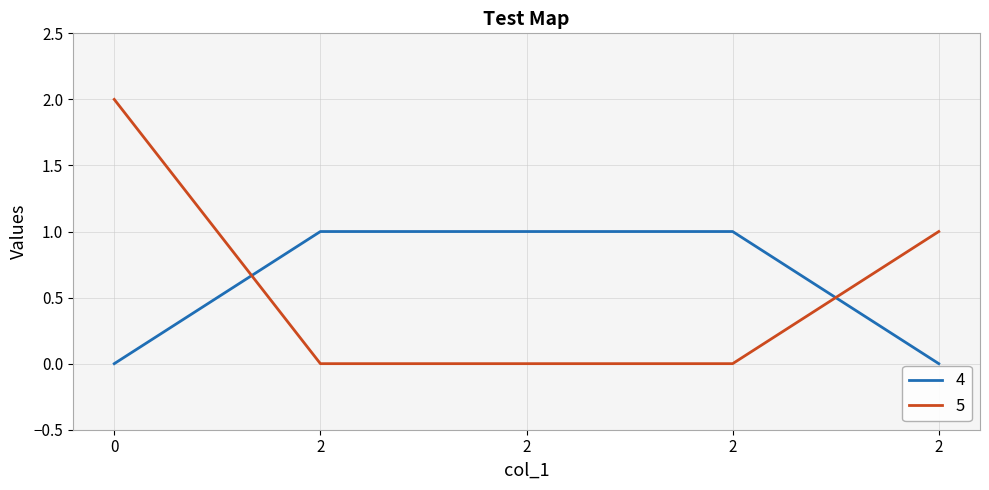

Count the 5 values in the range 0 to 1.

4